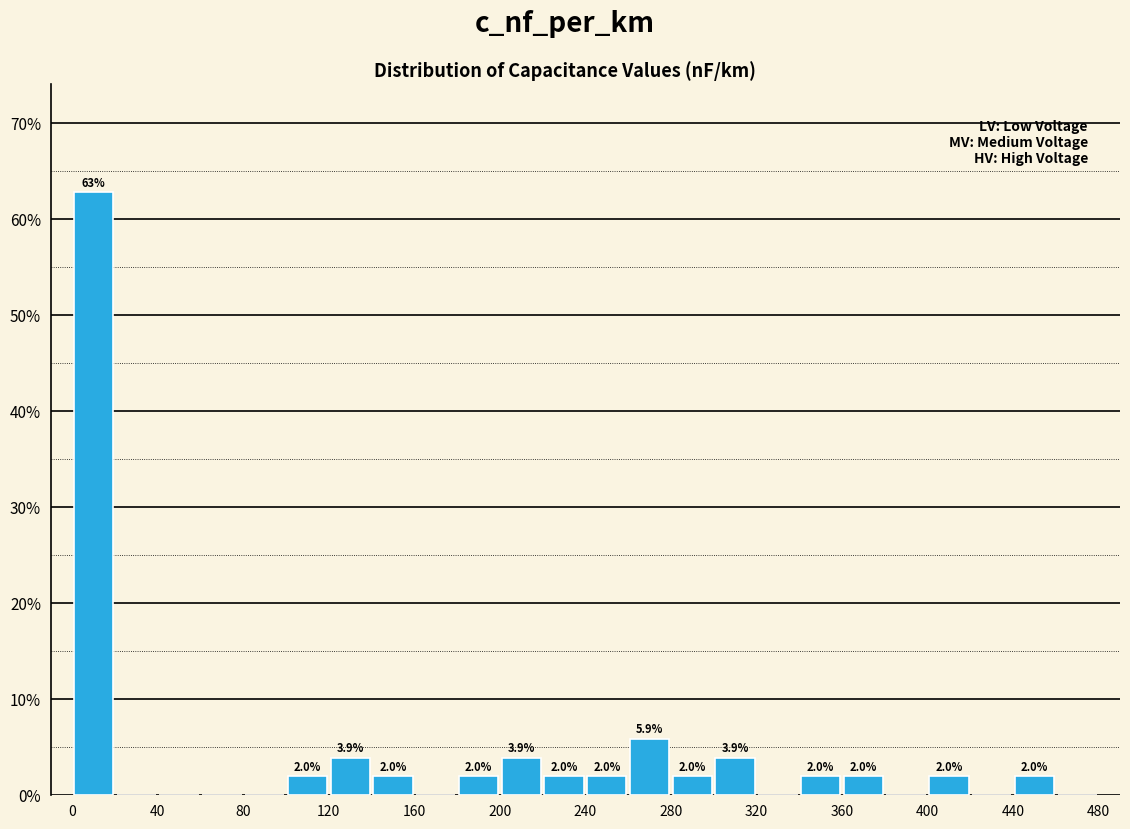

Which range on the x-axis has the tallest bar?

0 to 20